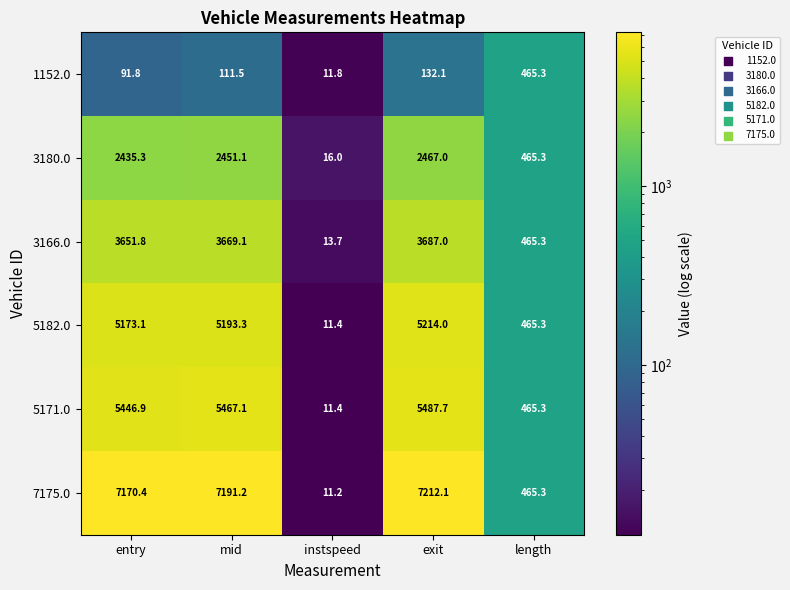

Reading left to right, what are all the values shown in this chart?

1152.0: 91.8	111.5	11.8	132.1	465.3
3180.0: 2435.3	2451.1	16.0	2467.0	465.3
3166.0: 3651.8	3669.1	13.7	3687.0	465.3
5182.0: 5173.1	5193.3	11.4	5214.0	465.3
5171.0: 5446.9	5467.1	11.4	5487.7	465.3
7175.0: 7170.4	7191.2	11.2	7212.1	465.3